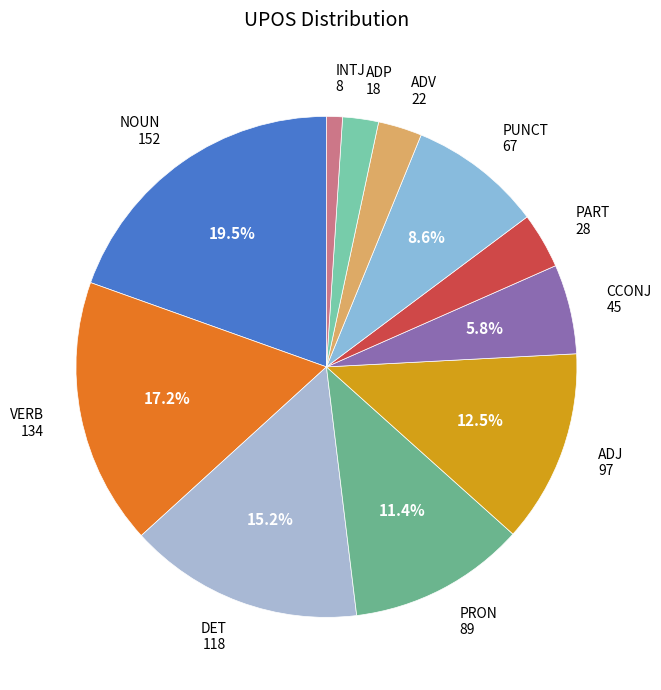

To the nearest percent, what percentage of the pie is VERB?

17%